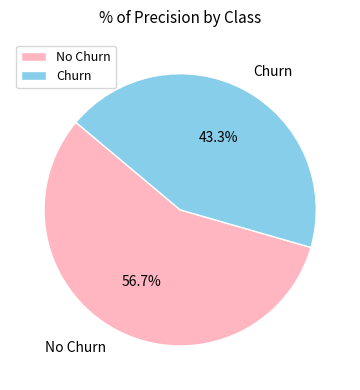

What percentage do Churn and No Churn together represent?

100.0%